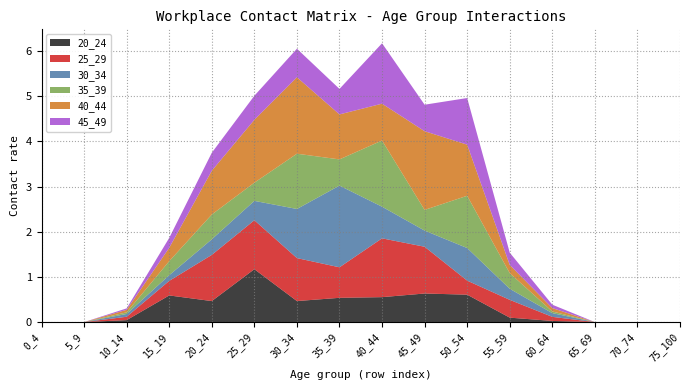

Reading left to right, list all the values displayed in this chart.

20_24: 0.0	0.0	0.0	0.6	0.5	1.2	0.5	0.5	0.6	0.6	0.6	0.1	0.0	0.0	0.0	0.0
25_29: 0.0	0.0	0.1	0.3	1.0	1.1	1.0	0.7	1.3	1.0	0.3	0.4	0.1	0.0	0.0	0.0
30_34: 0.0	0.0	0.1	0.1	0.3	0.4	1.1	1.8	0.7	0.4	0.7	0.2	0.1	0.0	0.0	0.0
35_39: 0.0	0.0	0.0	0.3	0.5	0.4	1.2	0.6	1.5	0.5	1.2	0.3	0.0	0.0	0.0	0.0
40_44: 0.0	0.0	0.1	0.3	1.0	1.4	1.7	1.0	0.8	1.7	1.1	0.2	0.1	0.0	0.0	0.0
45_49: 0.0	0.0	0.0	0.2	0.4	0.5	0.6	0.6	1.3	0.6	1.0	0.3	0.1	0.0	0.0	0.0